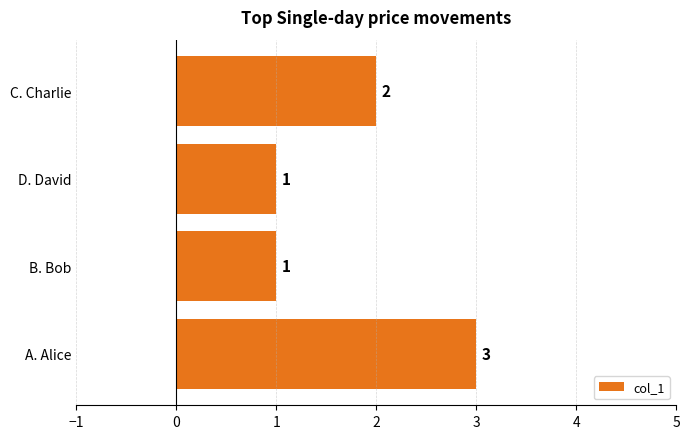

Between B. Bob and C. Charlie, which is larger?

C. Charlie